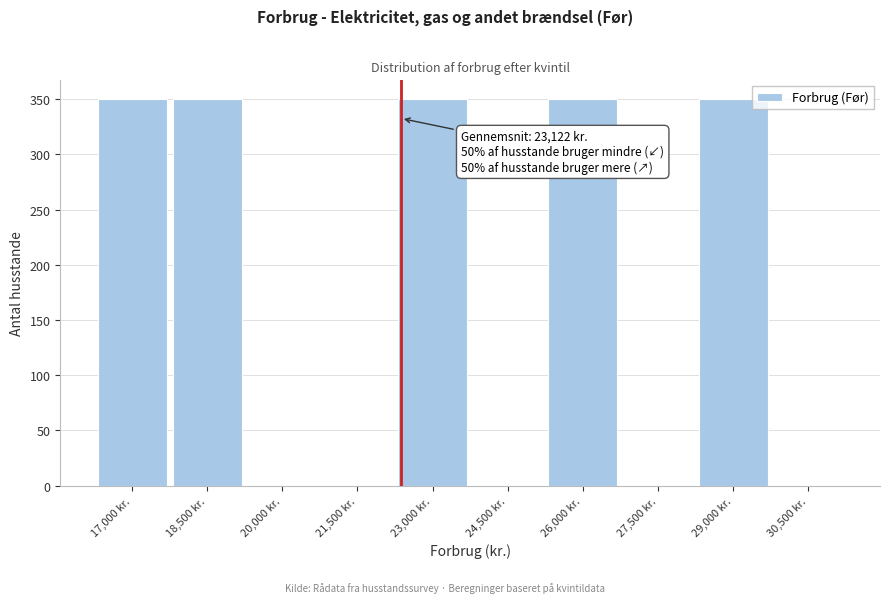

Reading left to right, extract all data points from this chart.

17,000 kr.=350	18,500 kr.=350	20,000 kr.=0	21,500 kr.=0	23,000 kr.=350	24,500 kr.=0	26,000 kr.=350	27,500 kr.=0	29,000 kr.=350	30,500 kr.=0